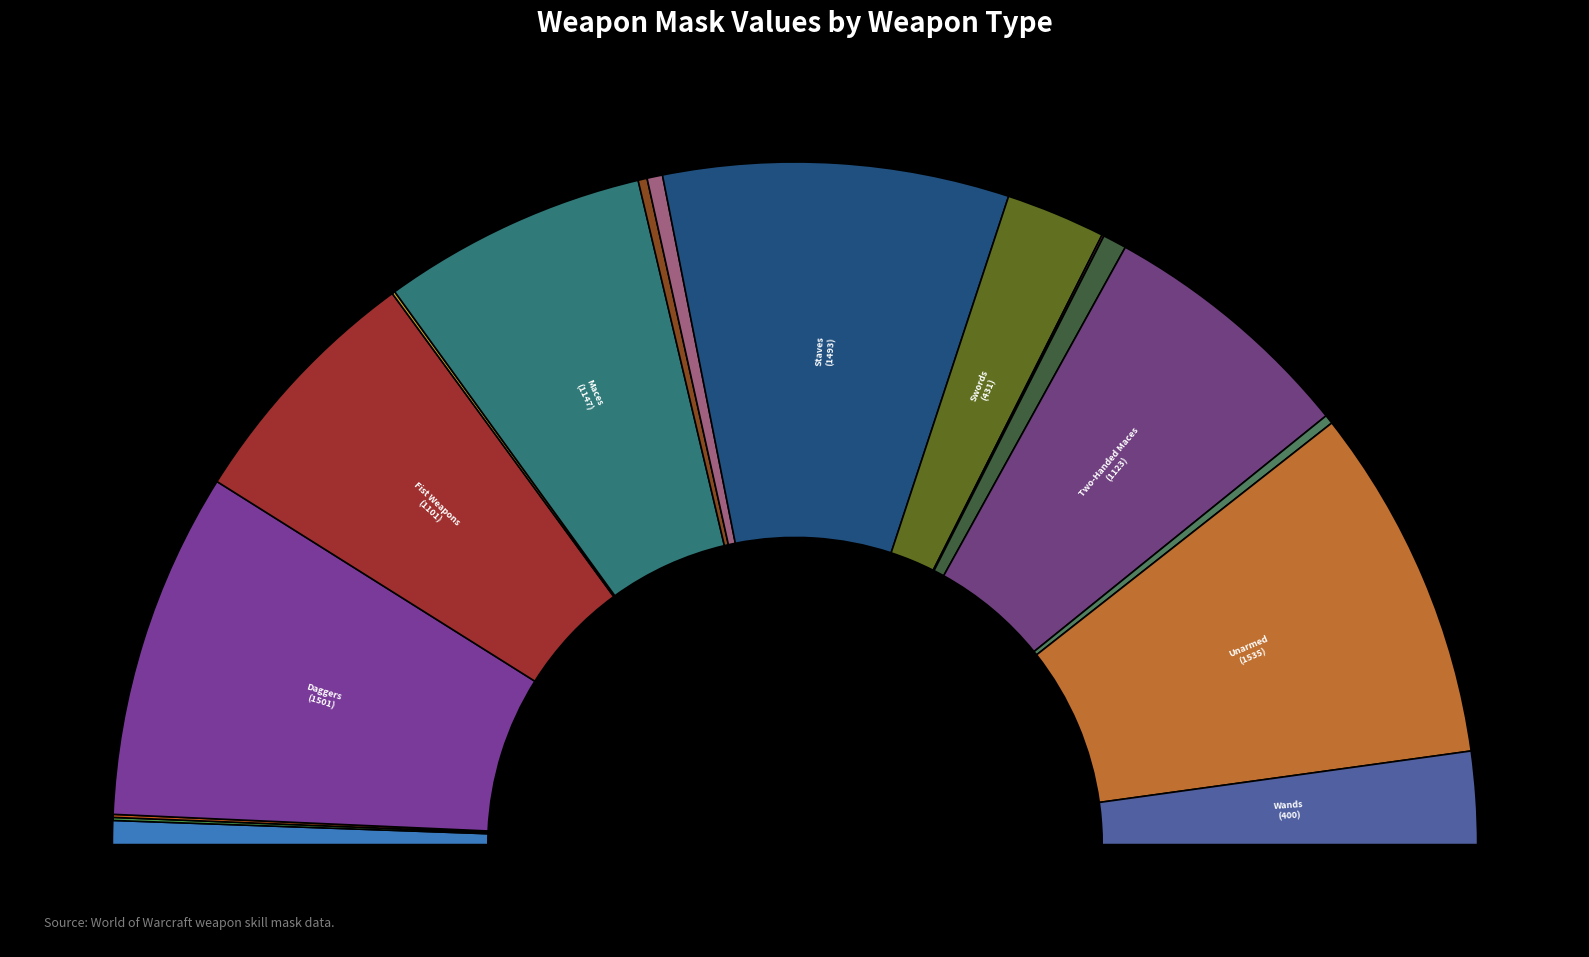

To the nearest percent, what portion does Swords represent?

5%